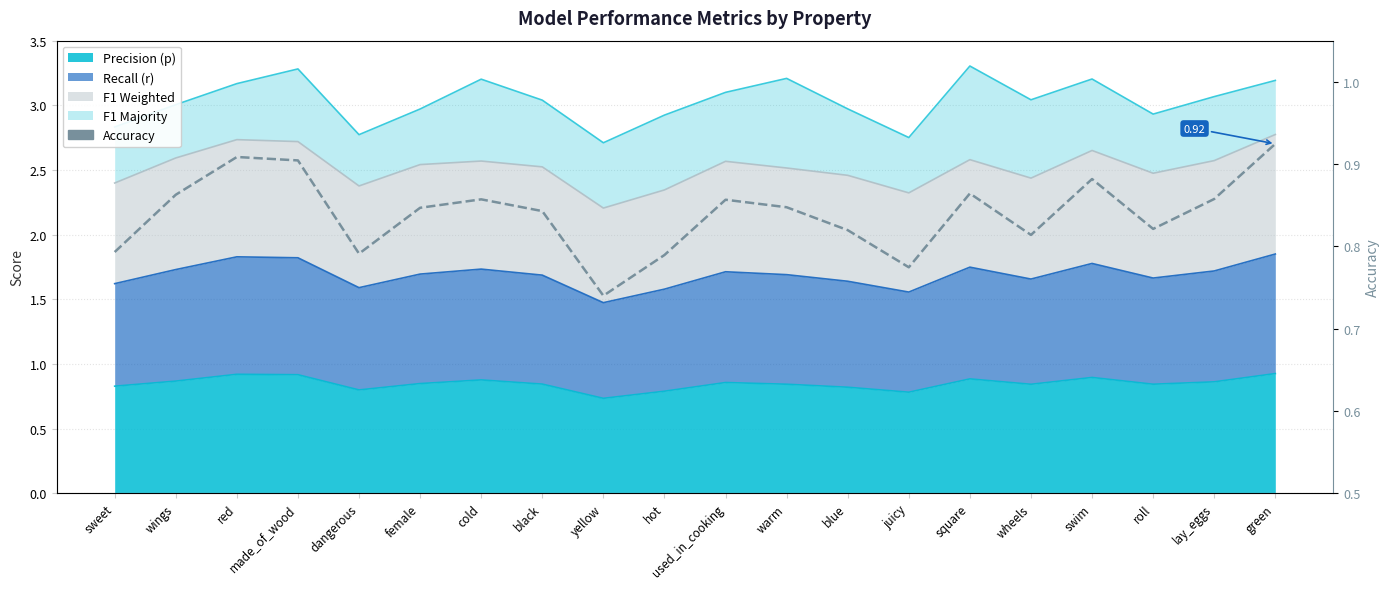

Reading left to right, extract all data points from this chart.

sweet=0.8	wings=0.9	red=0.9	made_of_wood=0.9	dangerous=0.8	female=0.8	cold=0.9	black=0.8	yellow=0.7	hot=0.8	used_in_cooking=0.9	warm=0.8	blue=0.8	juicy=0.8	square=0.9	wheels=0.8	swim=0.9	roll=0.8	lay_eggs=0.9	green=0.9